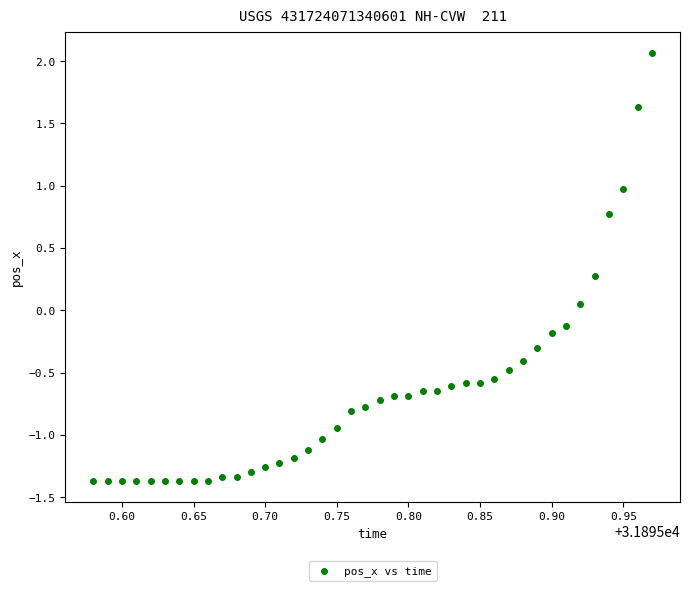

What is the range of X values (max minus min)?

0.4